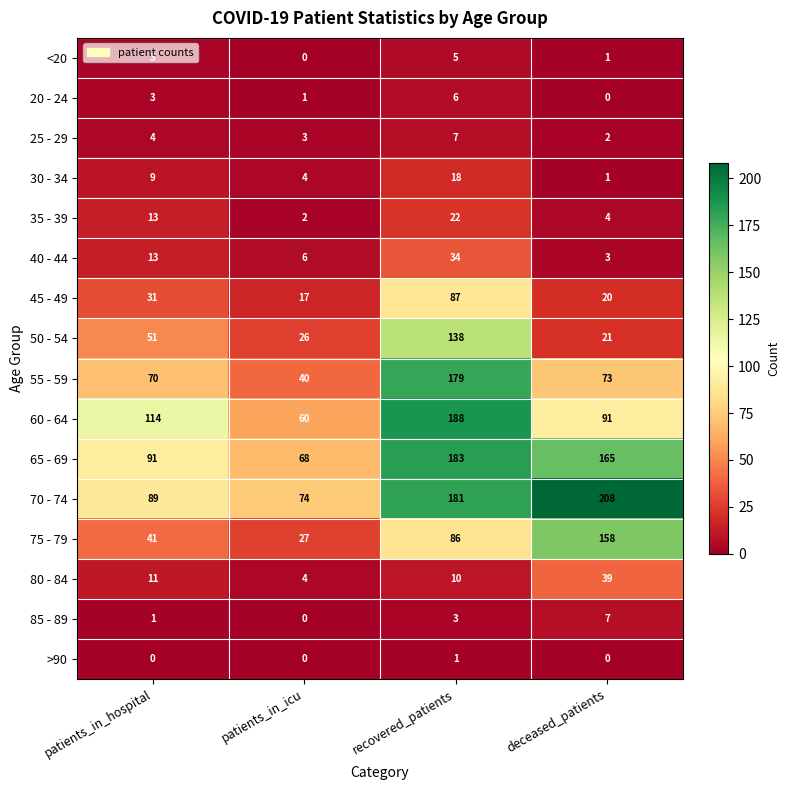

What is the average value of the 45 - 49 series?

39